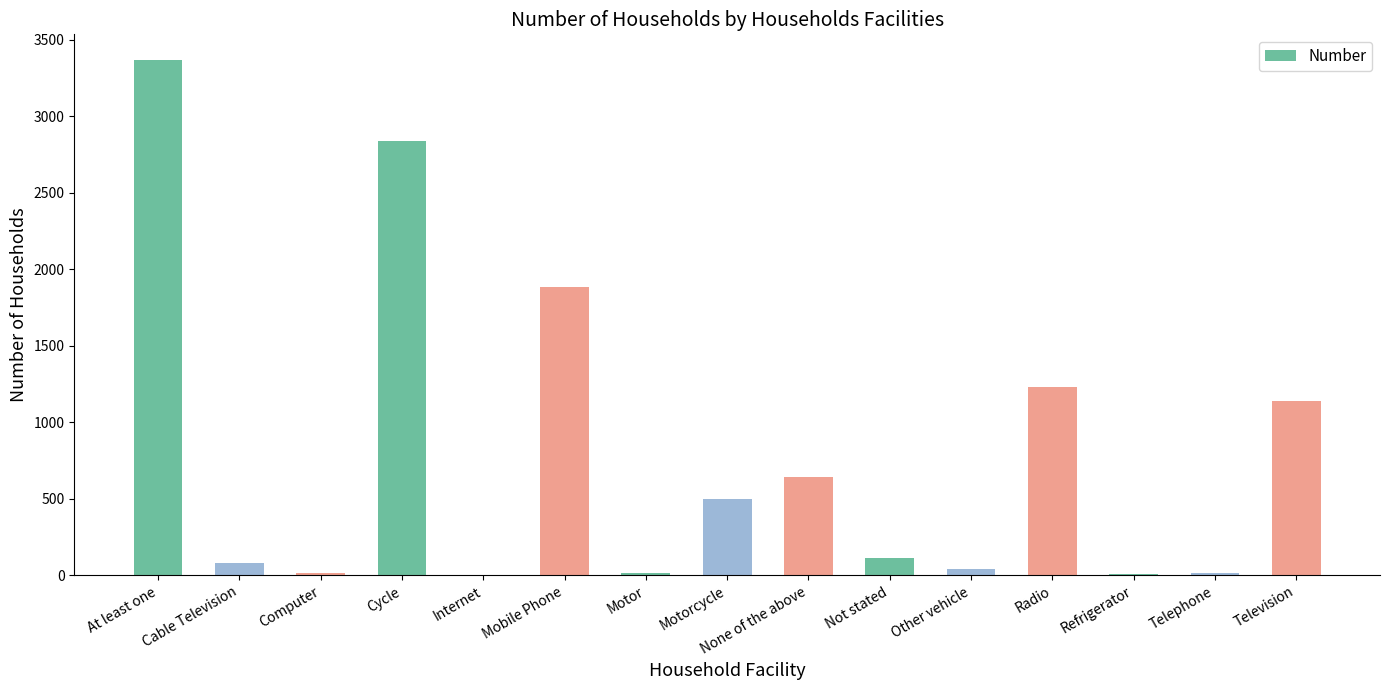

What is the ratio of the value at Radio to the value at None of the above?

1.9